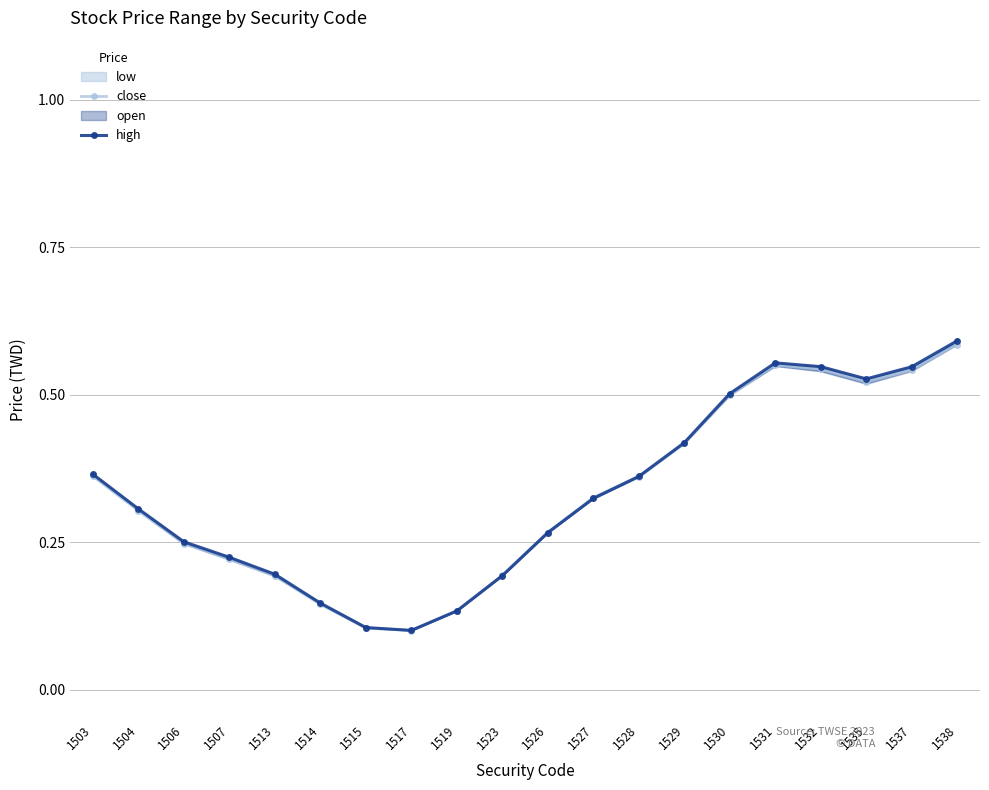

What is the minimum value shown in the chart?

0.1